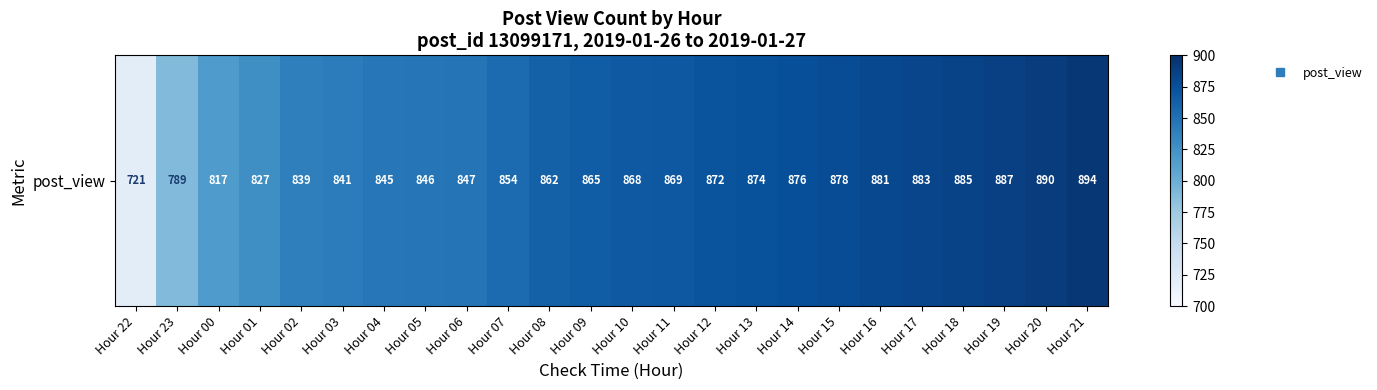

Read the value at Hour 16, to the nearest 50.

900